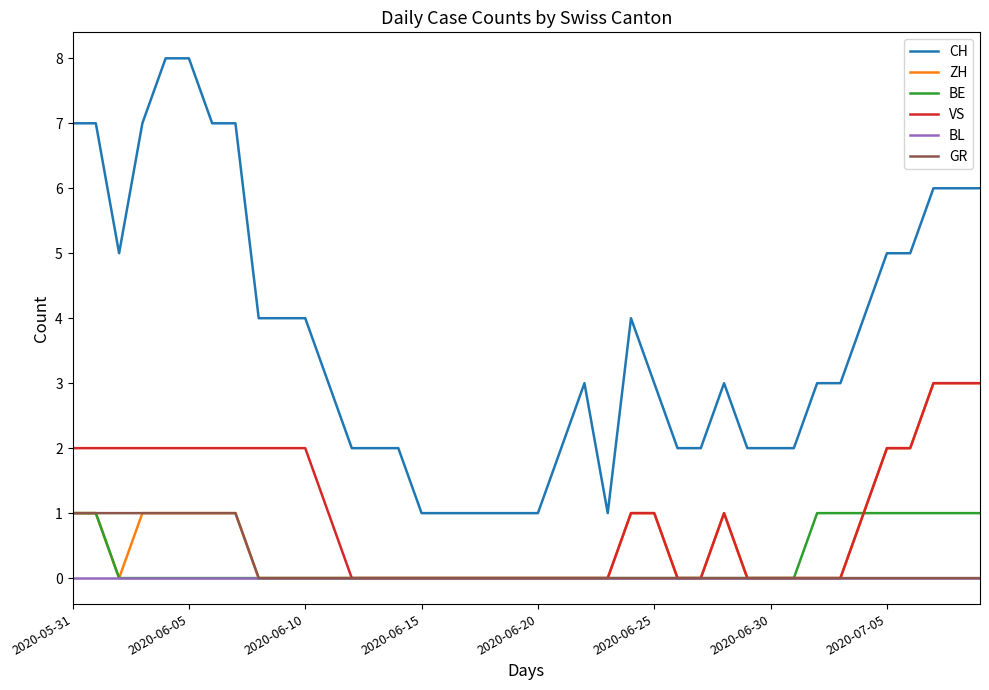

True or false: GR and CH cross at least once.

False